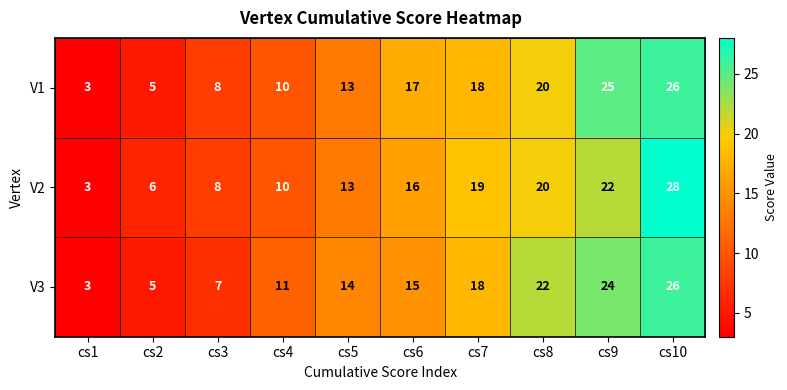

Which series has the largest range (max minus min)?

V2